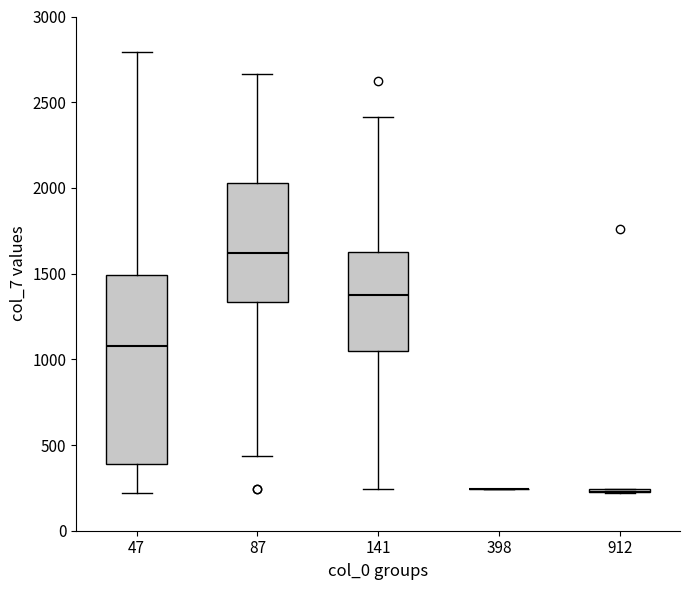

Comparing the boxes themselves (not the whiskers), which one is the tallest?

47